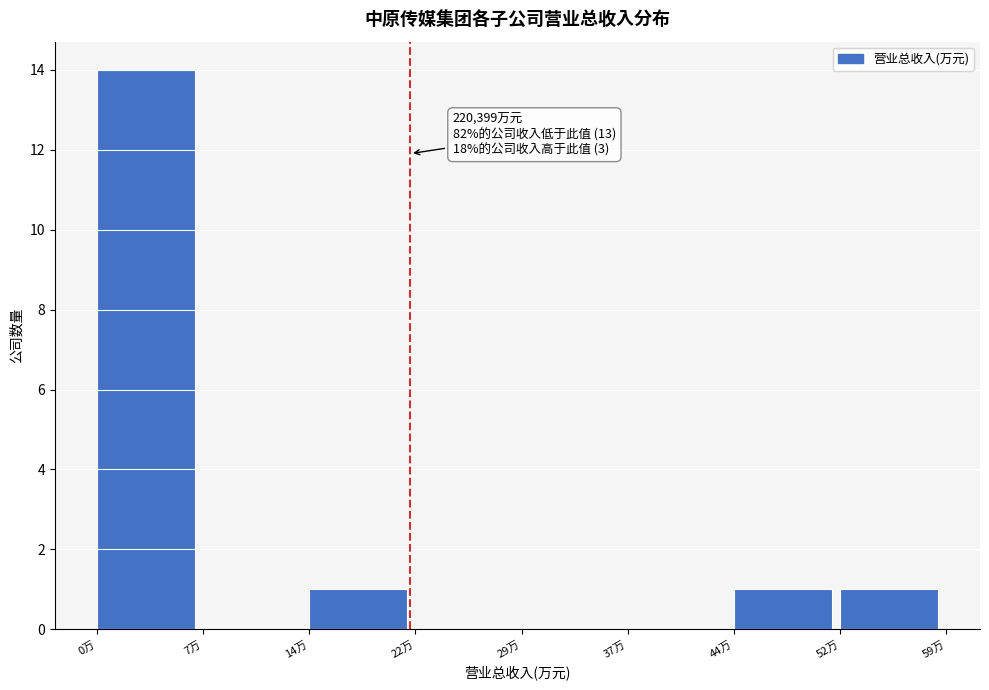

Reading right to left, what are all the values shown in this chart?

52万=1	44万=1	37万=0	29万=0	22万=0	14万=1	7万=0	0万=14